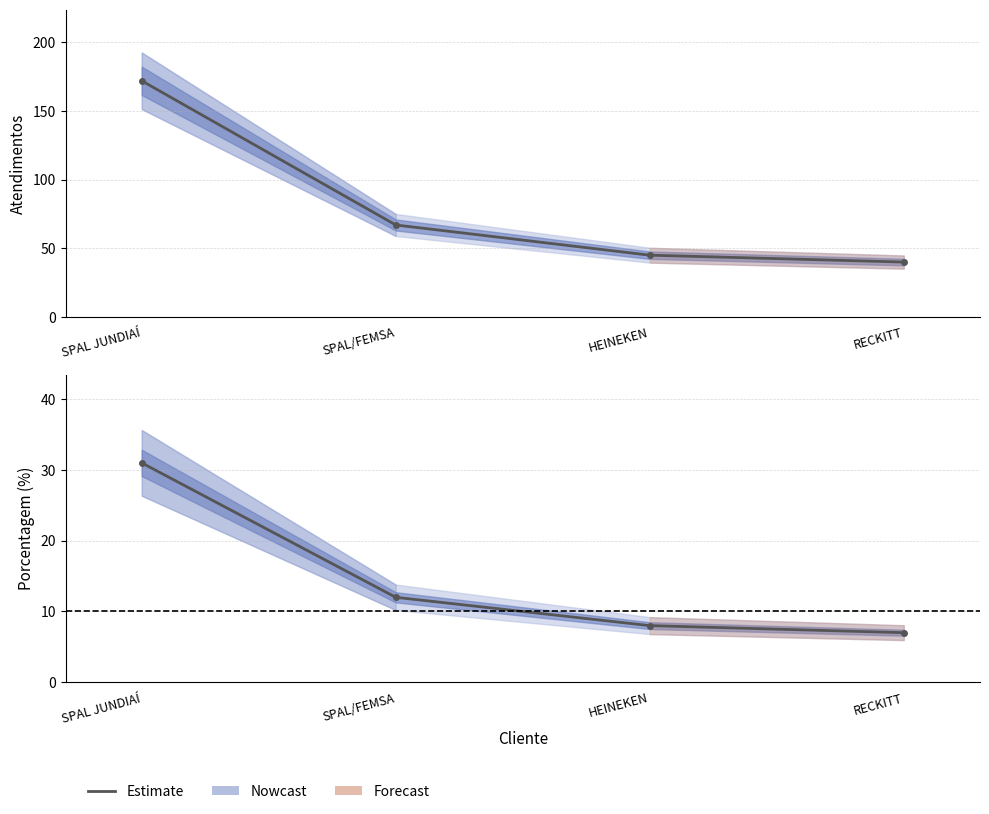

True or false: atendimentos has more than 1 interior local peaks.

False